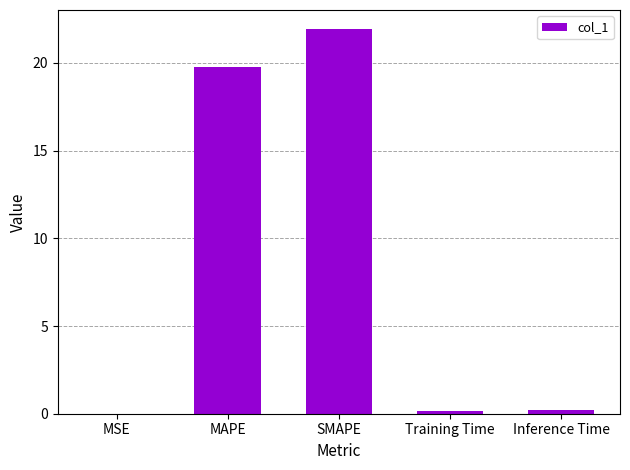

Which label corresponds to the largest value in the chart?

SMAPE